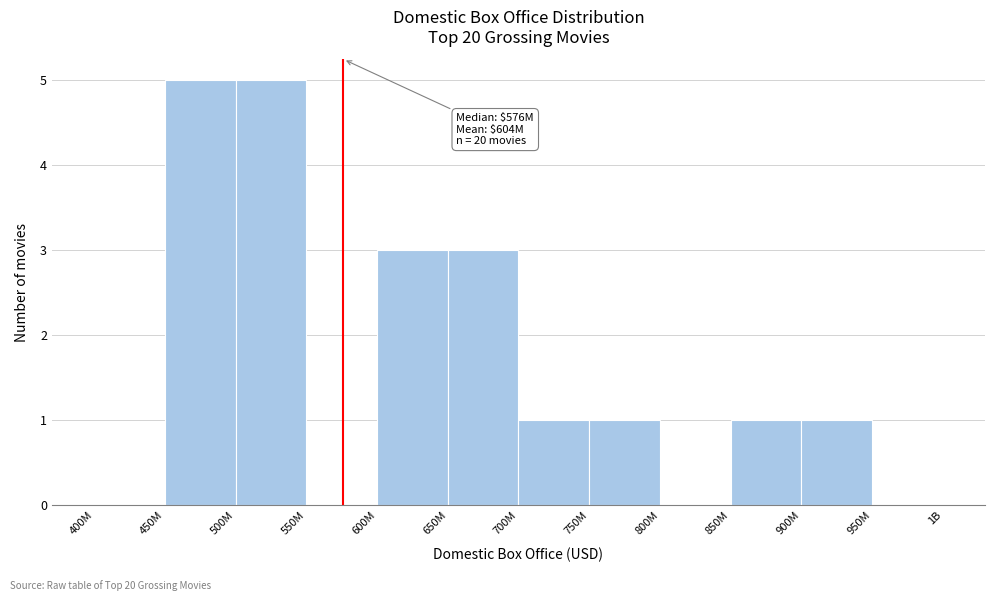

Reading left to right, extract all data points from this chart.

400M=0	450M=5	500M=5	550M=0	600M=3	650M=3	700M=1	750M=1	800M=0	850M=1	900M=1	950M=0